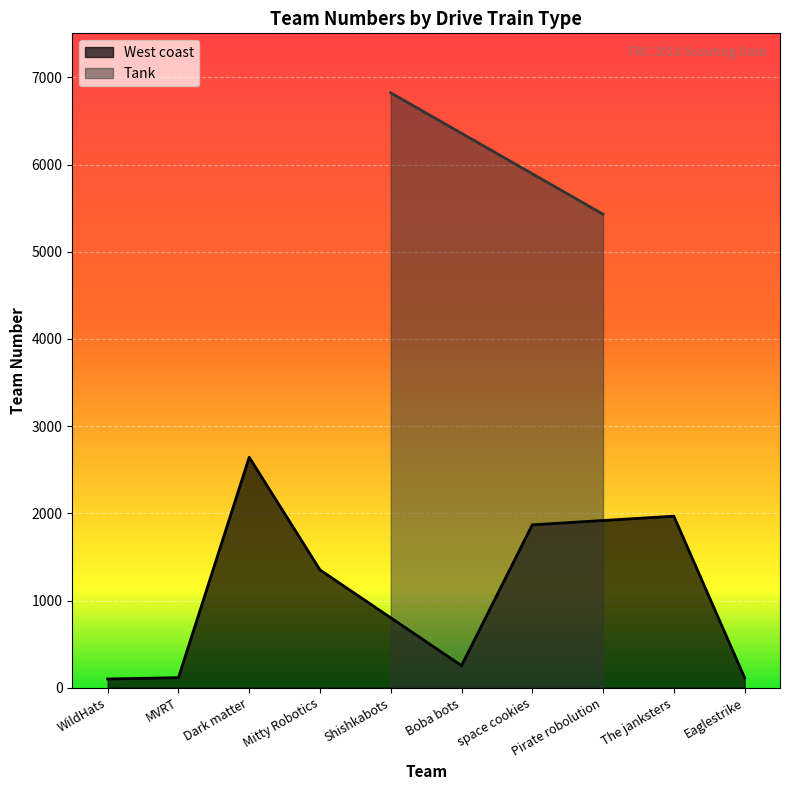

What is the change in value from Mitty Robotics to Boba bots?

-1098